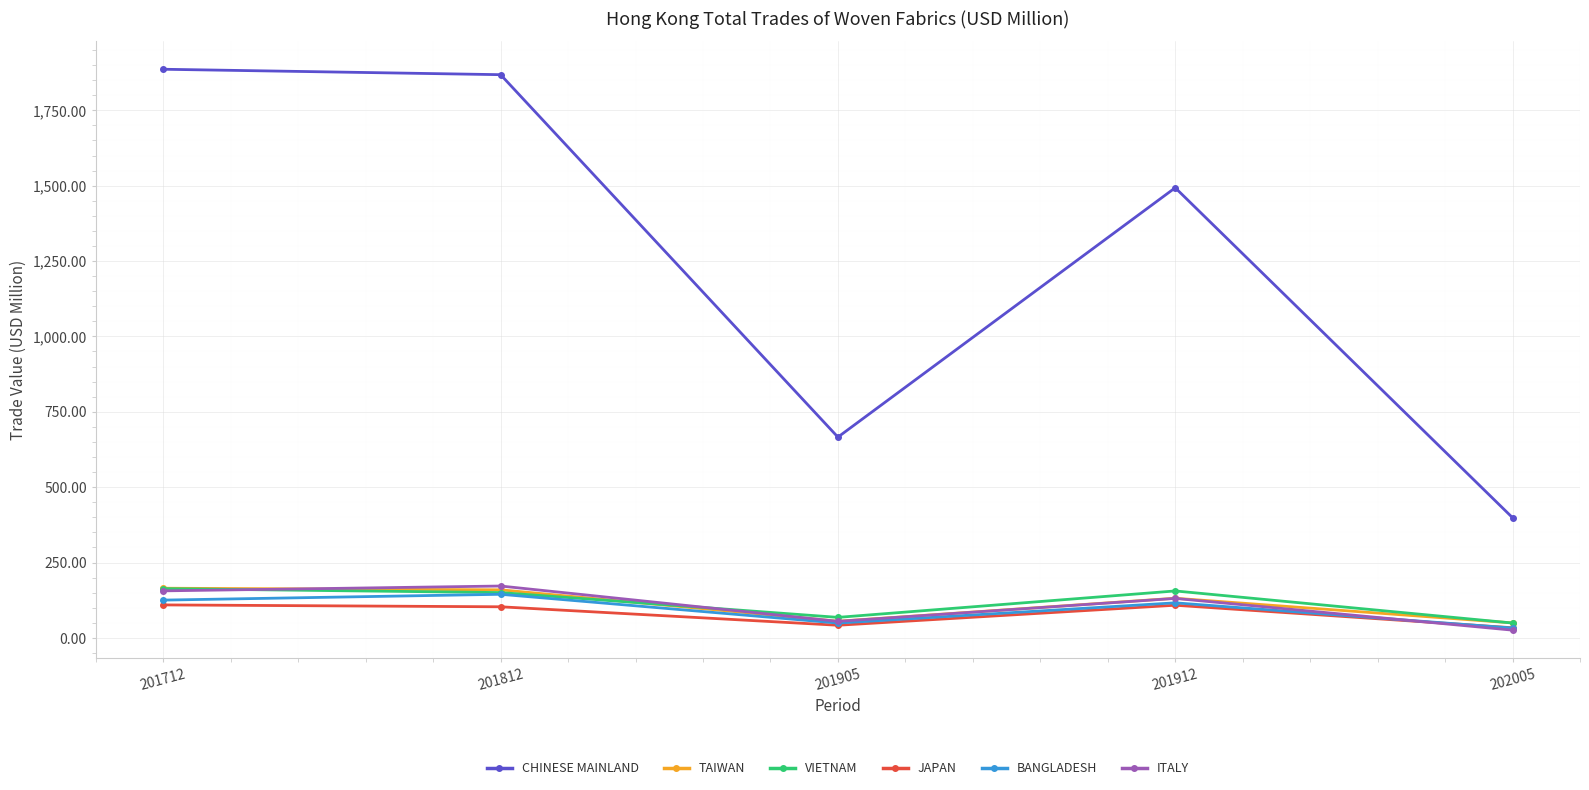

What is the value of the JAPAN point at the 1st from the left?

109.3